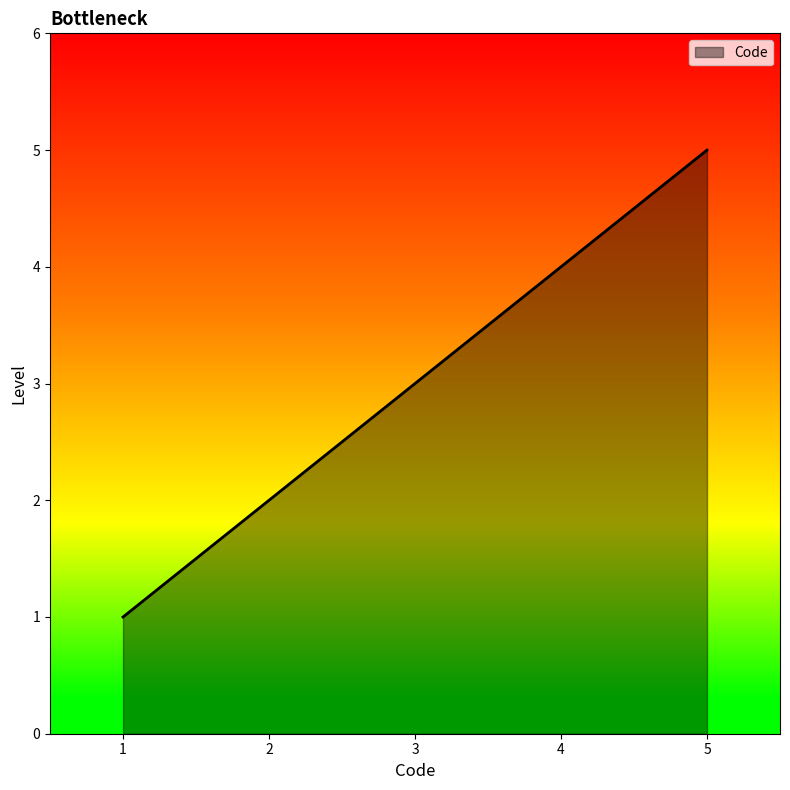

The value at 1 is 0. True or false?

False